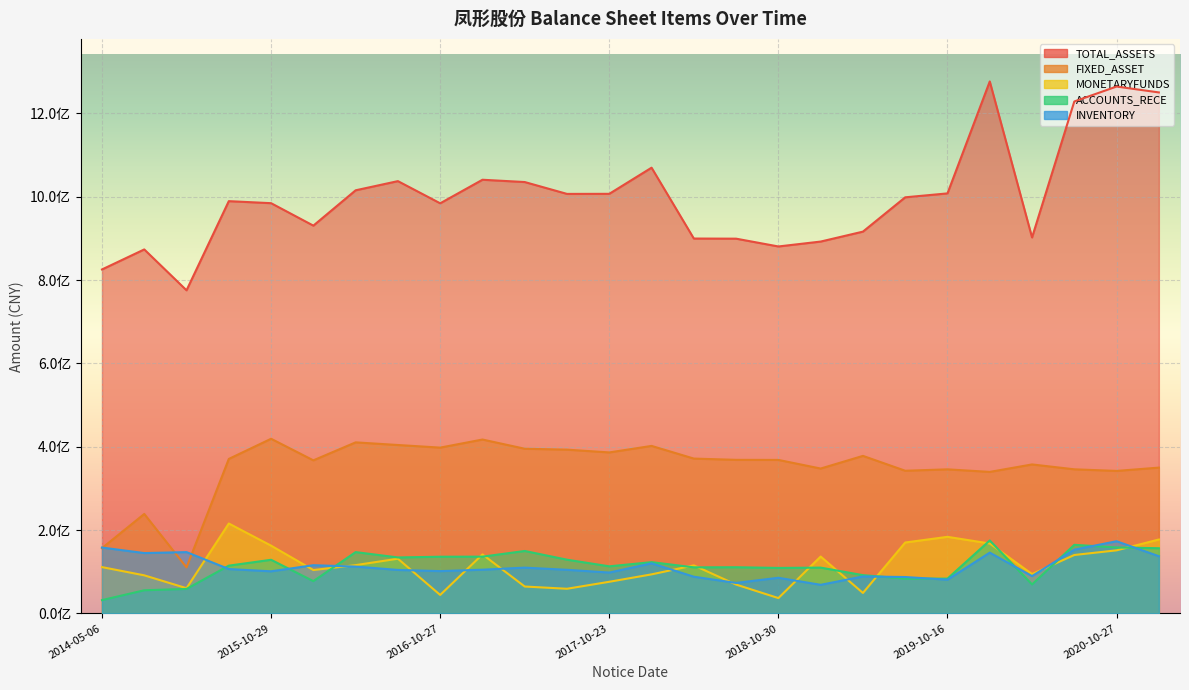

Is the value of MONETARYFUNDS at 2016-04-27 greater than the value of TOTAL_ASSETS at 2015-05-25?

No